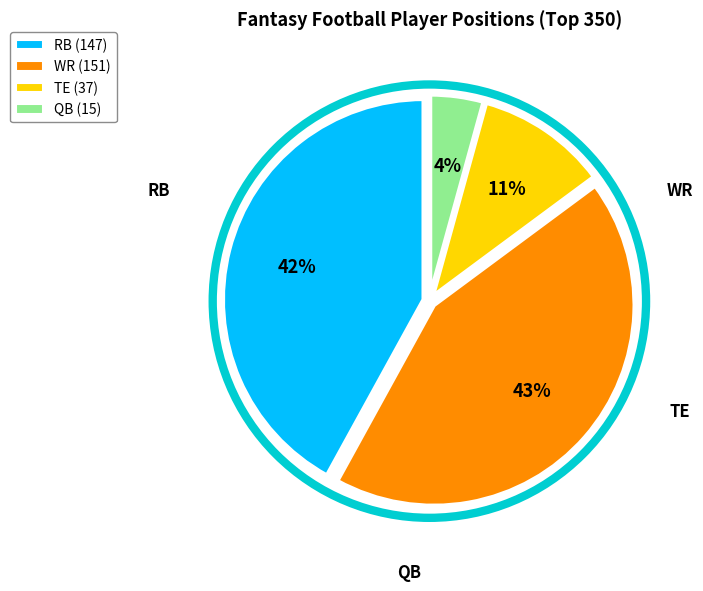

Rank the categories by value from lowest to highest.

QB, TE, RB, WR